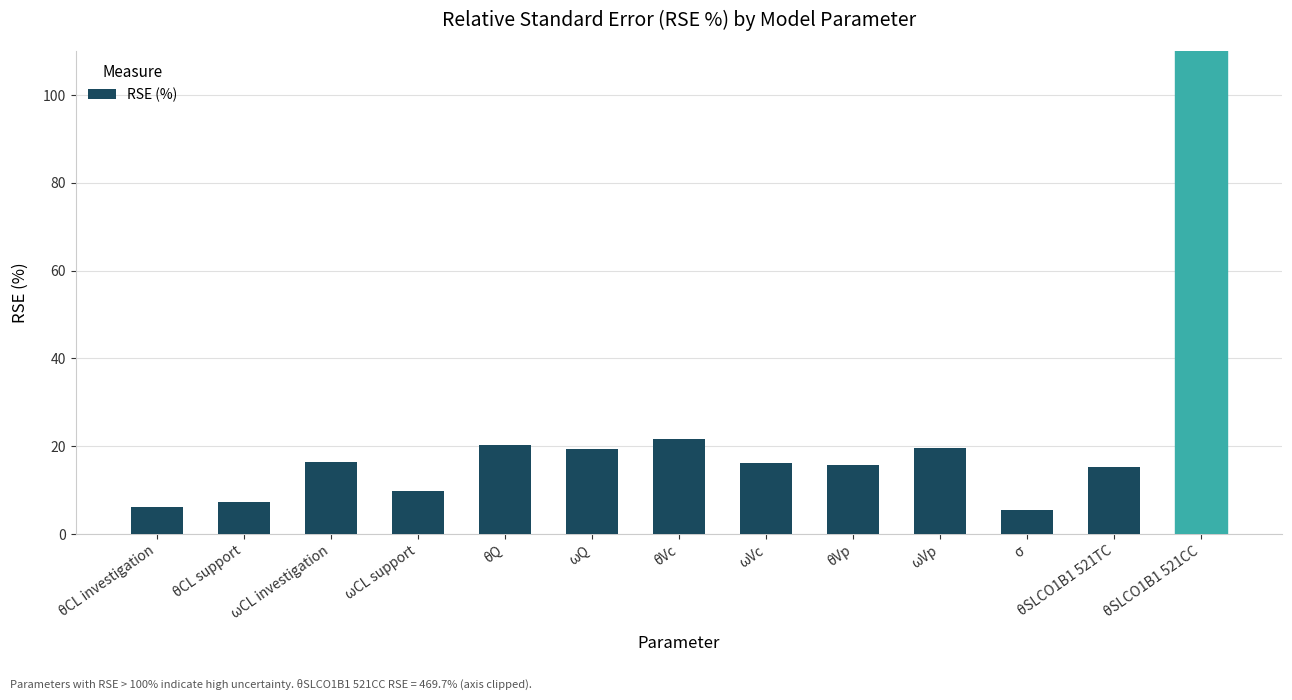

Where is the data nearest to the value 237?

θVc